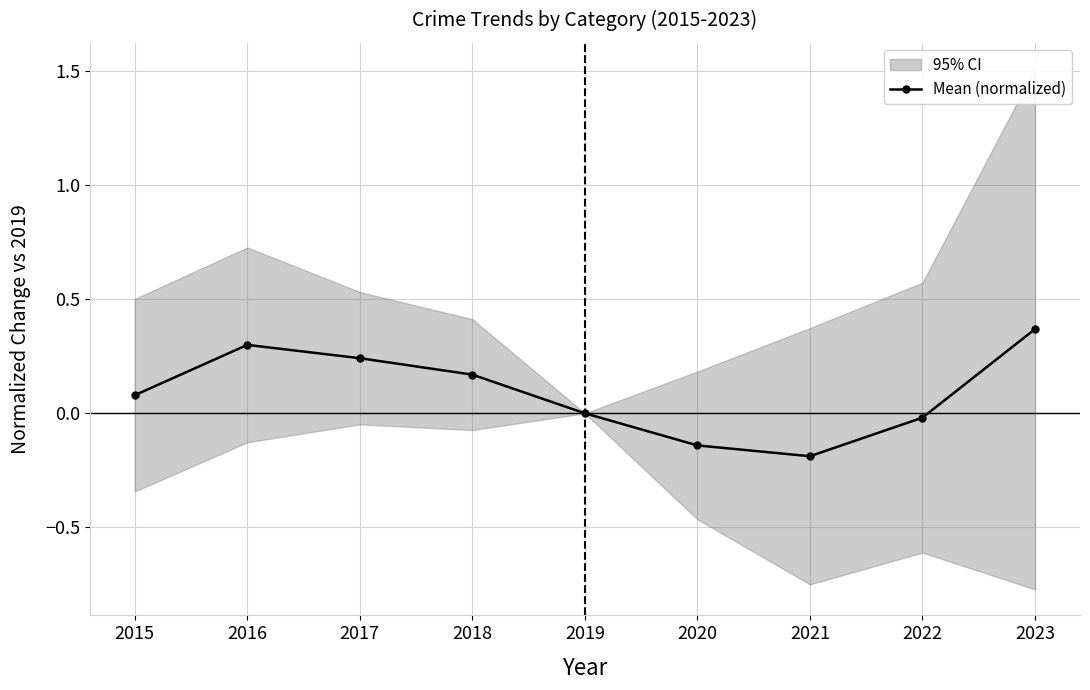

Rank the categories by value from highest to lowest.

2023, 2016, 2017, 2018, 2015, 2019, 2022, 2020, 2021